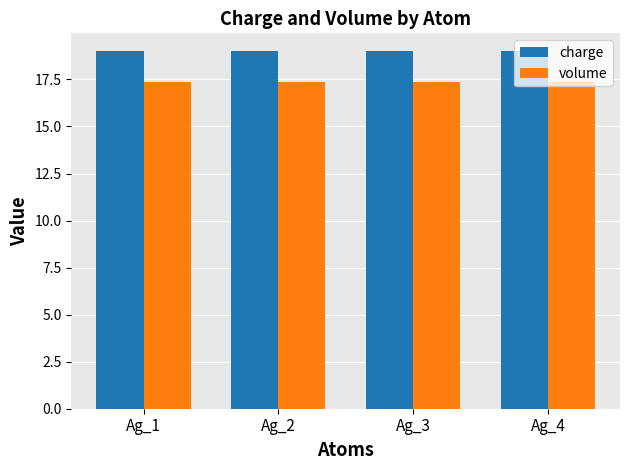

The value of volume at Ag_2 is 27.3. True or false?

False